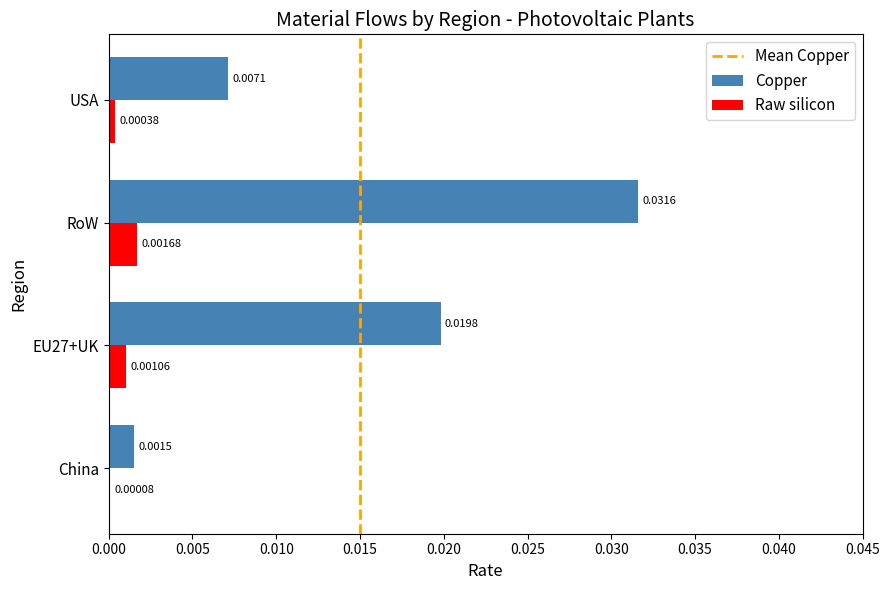

At which category is the sum across all series the highest?

RoW